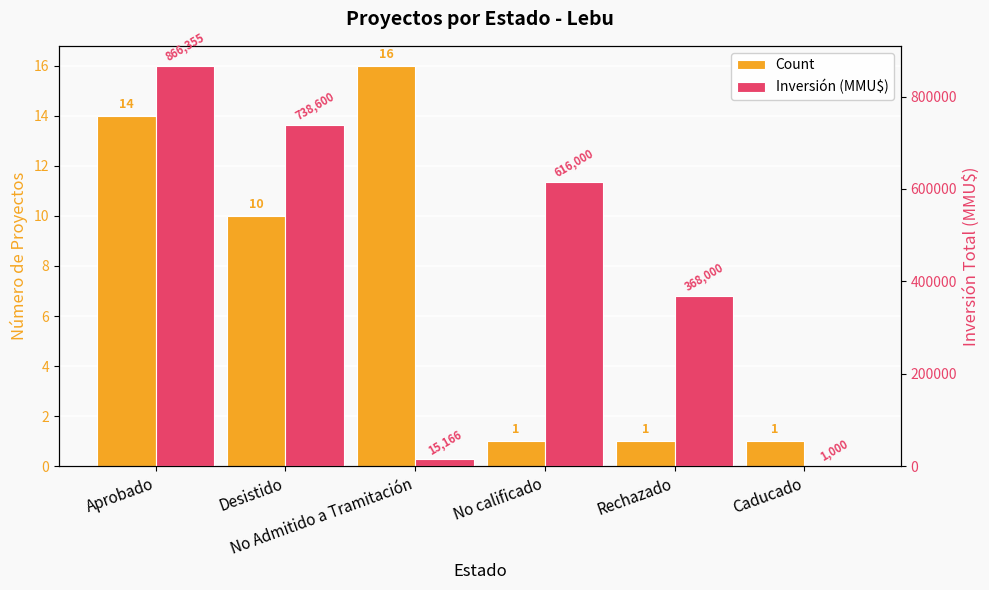

What is the label of the 2nd bar from the right?

Rechazado